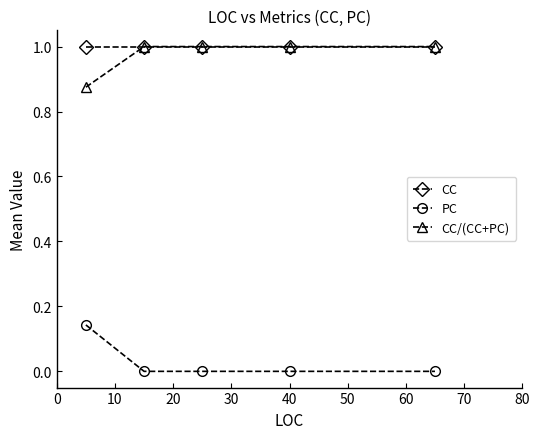

True or false: CC/(CC+PC) has more than 2 points higher than both neighbors.

False